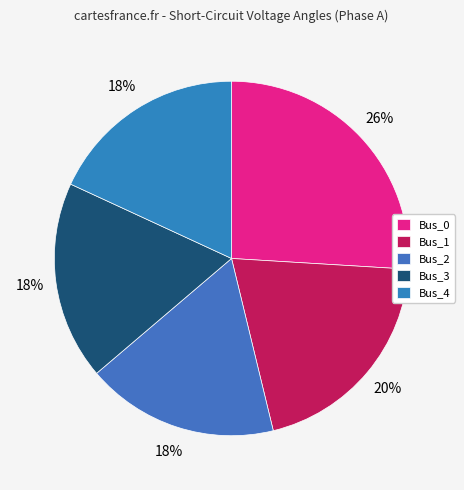

True or false: Bus_3 accounts for 18% of the total.

True